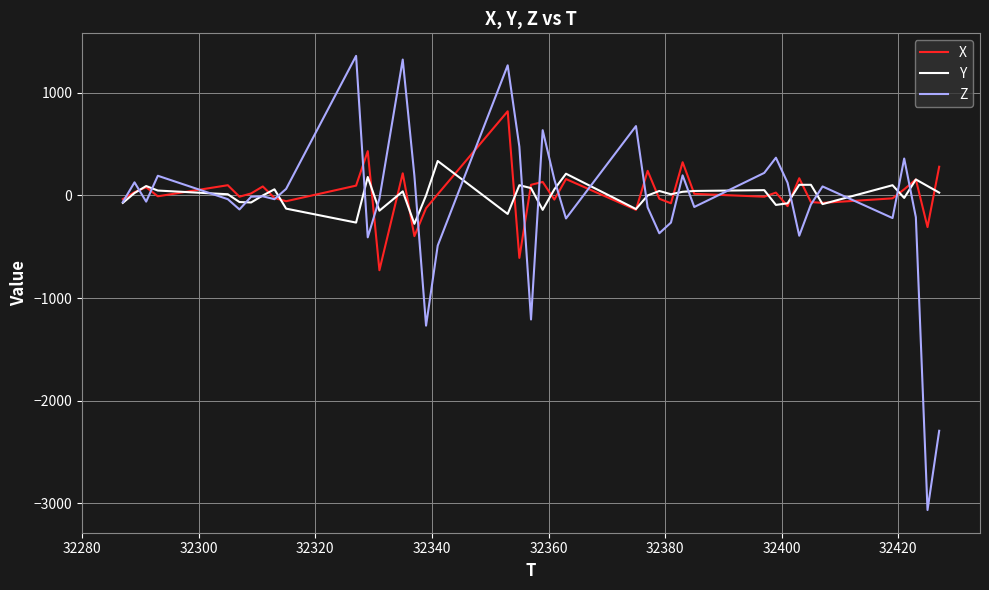

In Y, how many points are lower than both neighbors (excluding endpoints)?

11